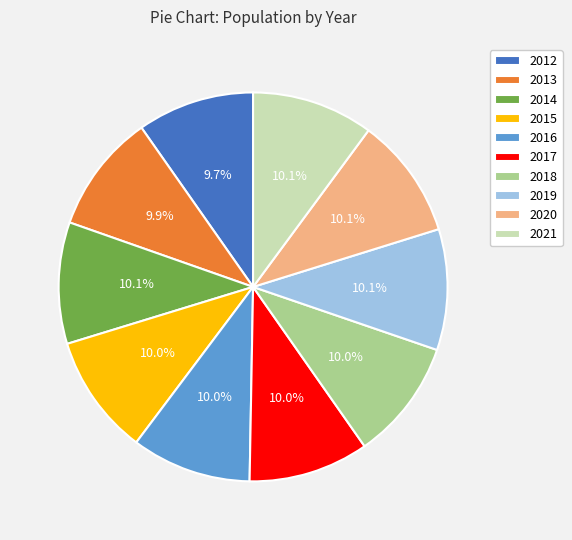

Approximately how many times larger is the value at 2014 compared to 2020?

1.0